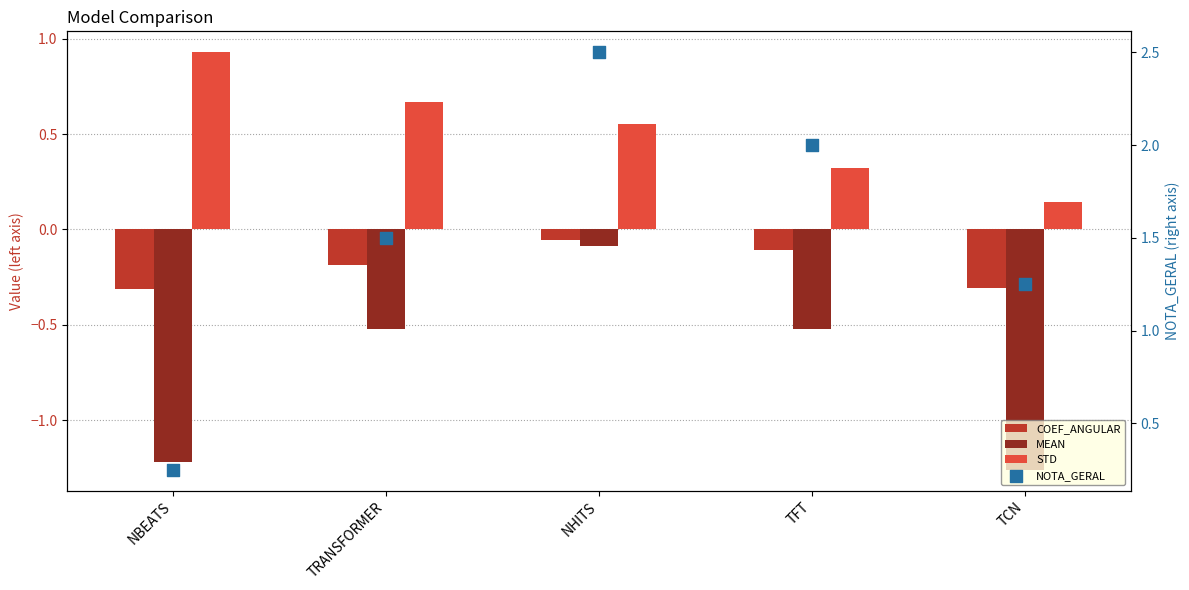

Is the value of COEF_ANGULAR at TFT greater than the value of NOTA_GERAL at TCN?

No